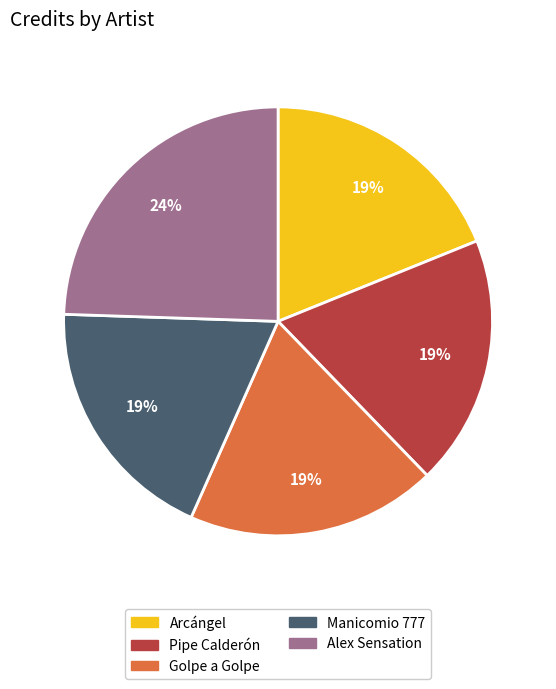

Which has a higher value, Arcángel or Alex Sensation?

Alex Sensation